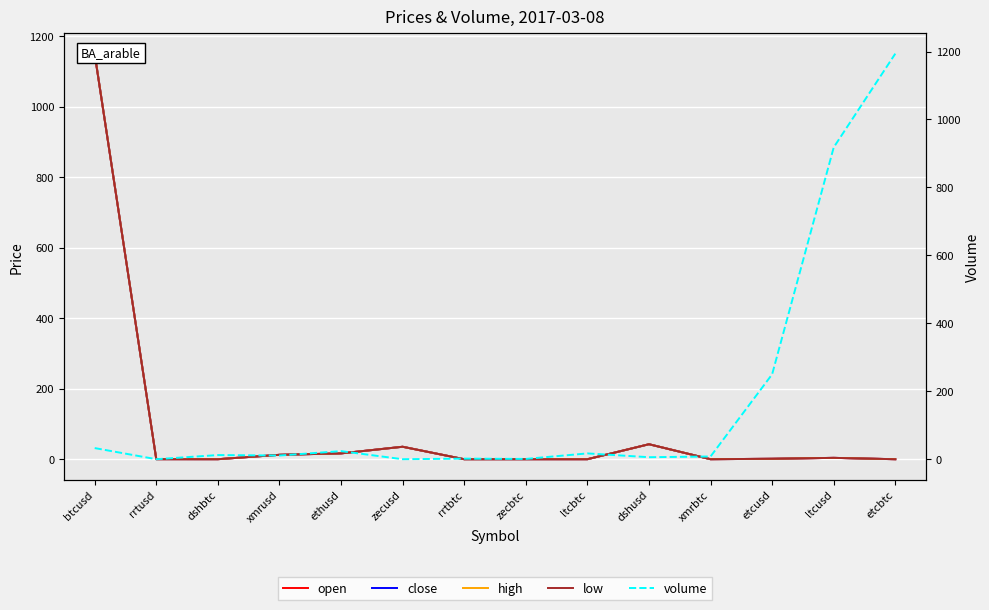

What is the label of the 10th point from the right?

ethusd